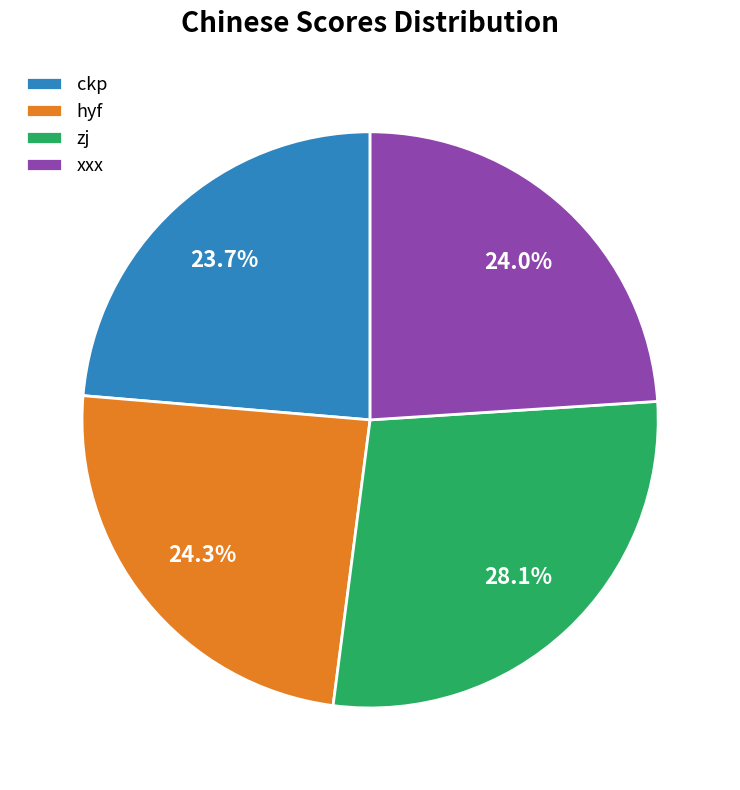

To the nearest percent, what is the combined percentage of xxx and ckp?

48%